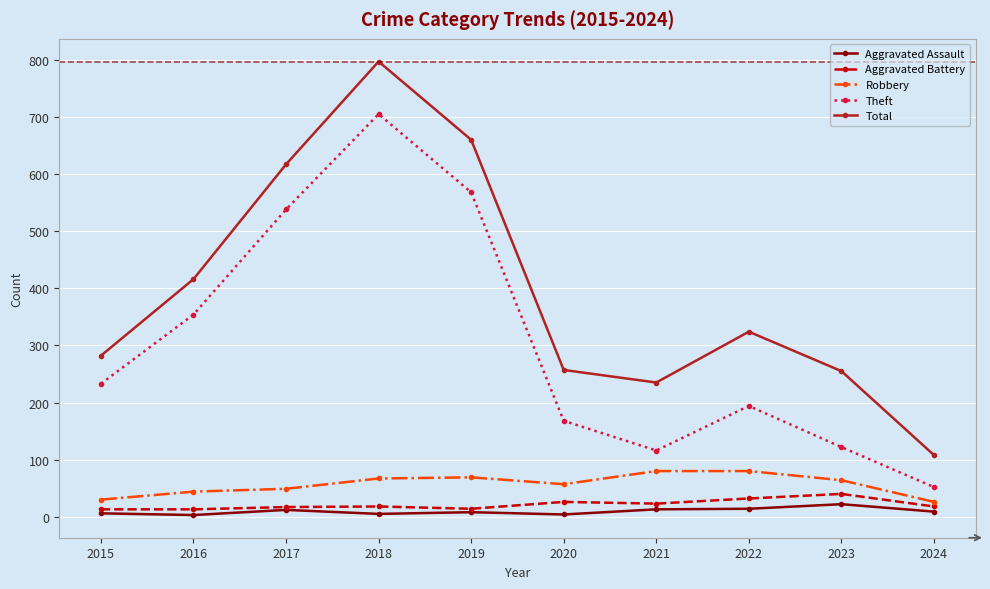

Is it true that Aggravated Assault equals 6 at 2015?

True